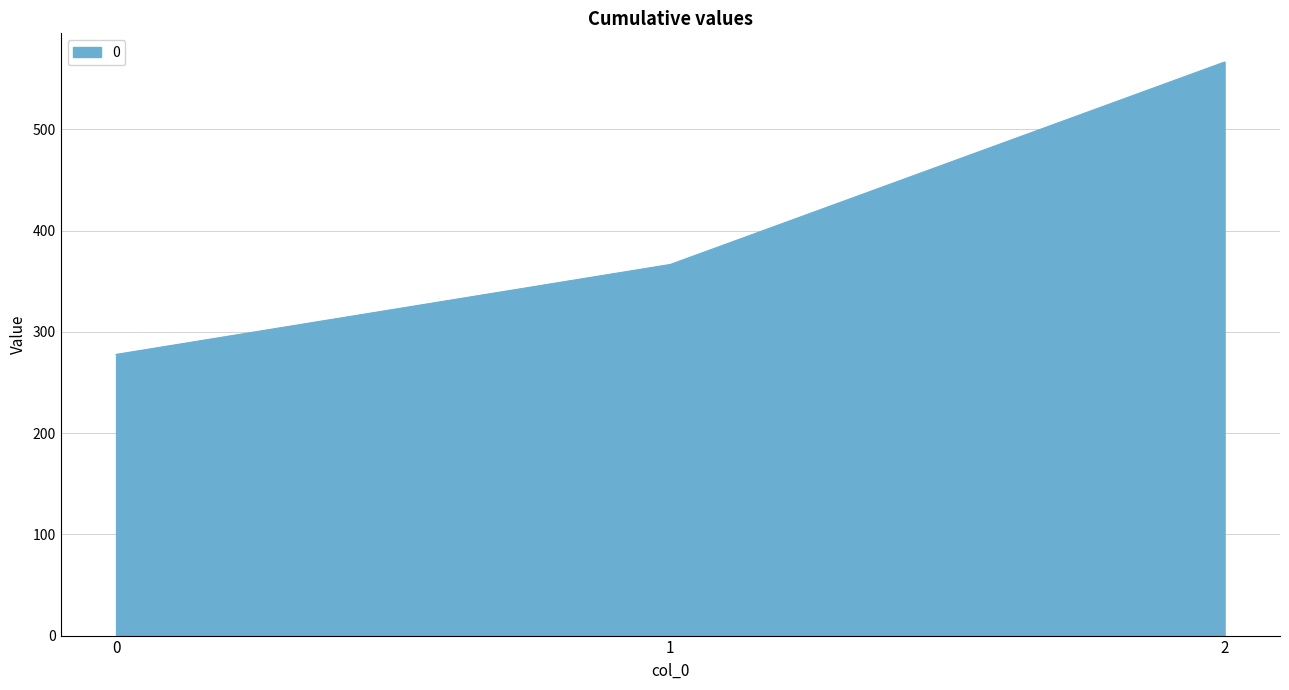

What is the ratio of the value at 0 to the value at 1?

0.8